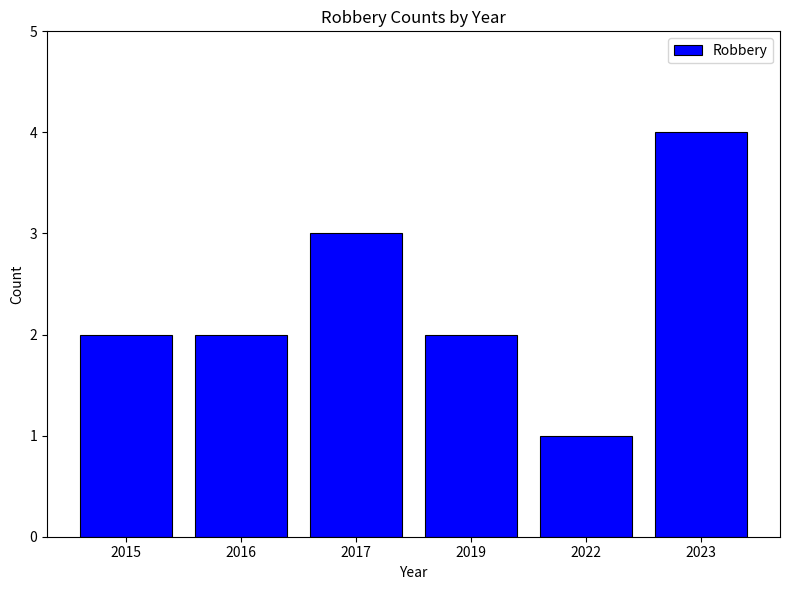

What is the change in value from 2019 to 2023?

+2